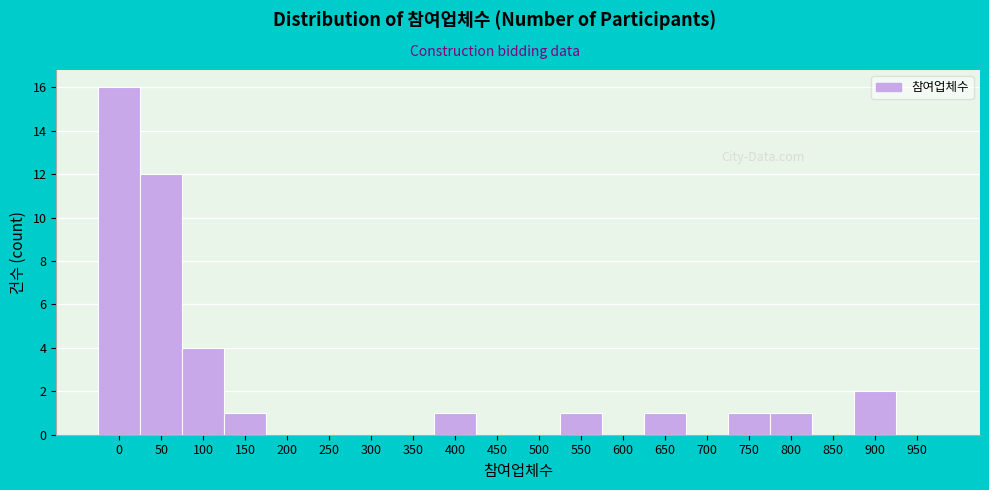

Reading left to right, list all the values displayed in this chart.

0=16	50=12	100=4	150=1	200=0	250=0	300=0	350=0	400=1	450=0	500=0	550=1	600=0	650=1	700=0	750=1	800=1	850=0	900=2	950=0